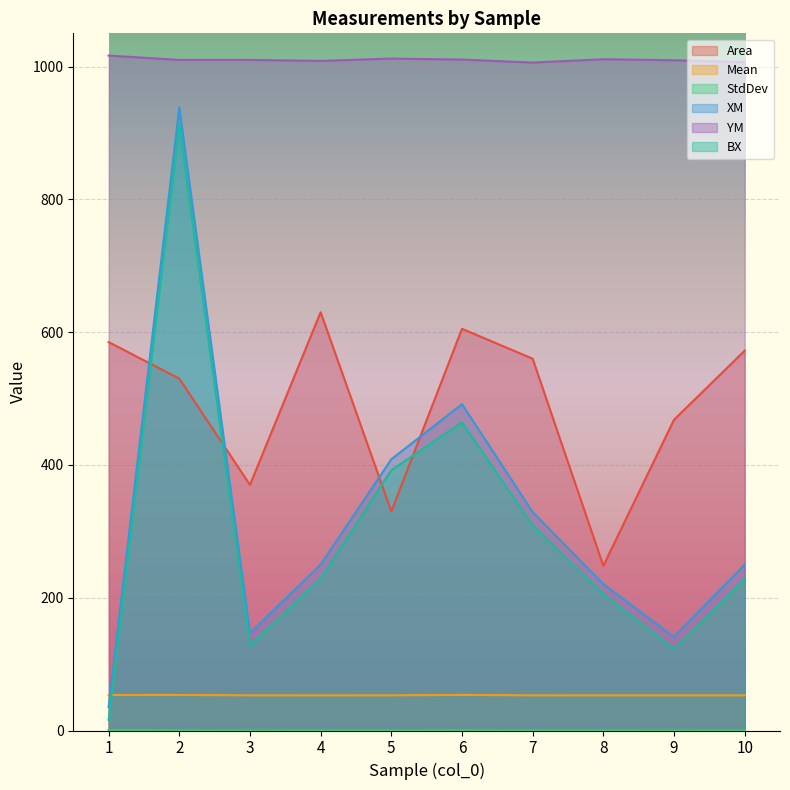

What is the difference between the maximum and second lowest values in the BX series?

789.0